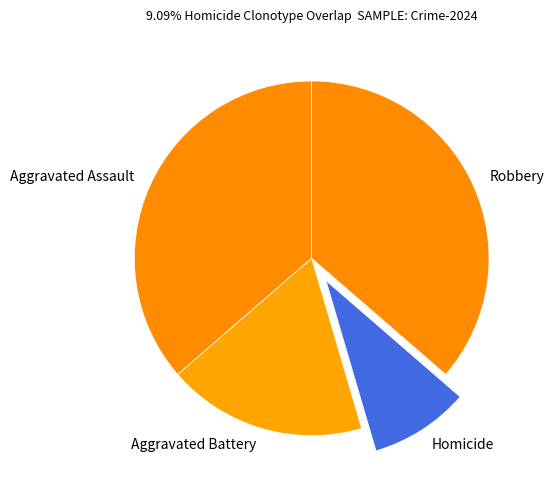

Is the sum of Aggravated Battery and Robbery greater than half?

Yes